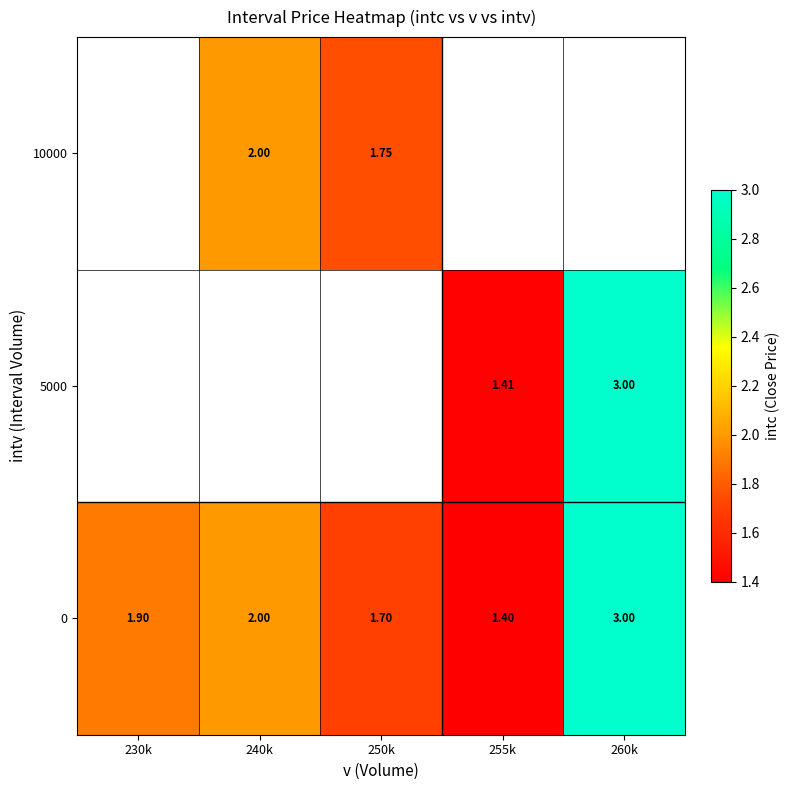

How many data points does each series have?

5